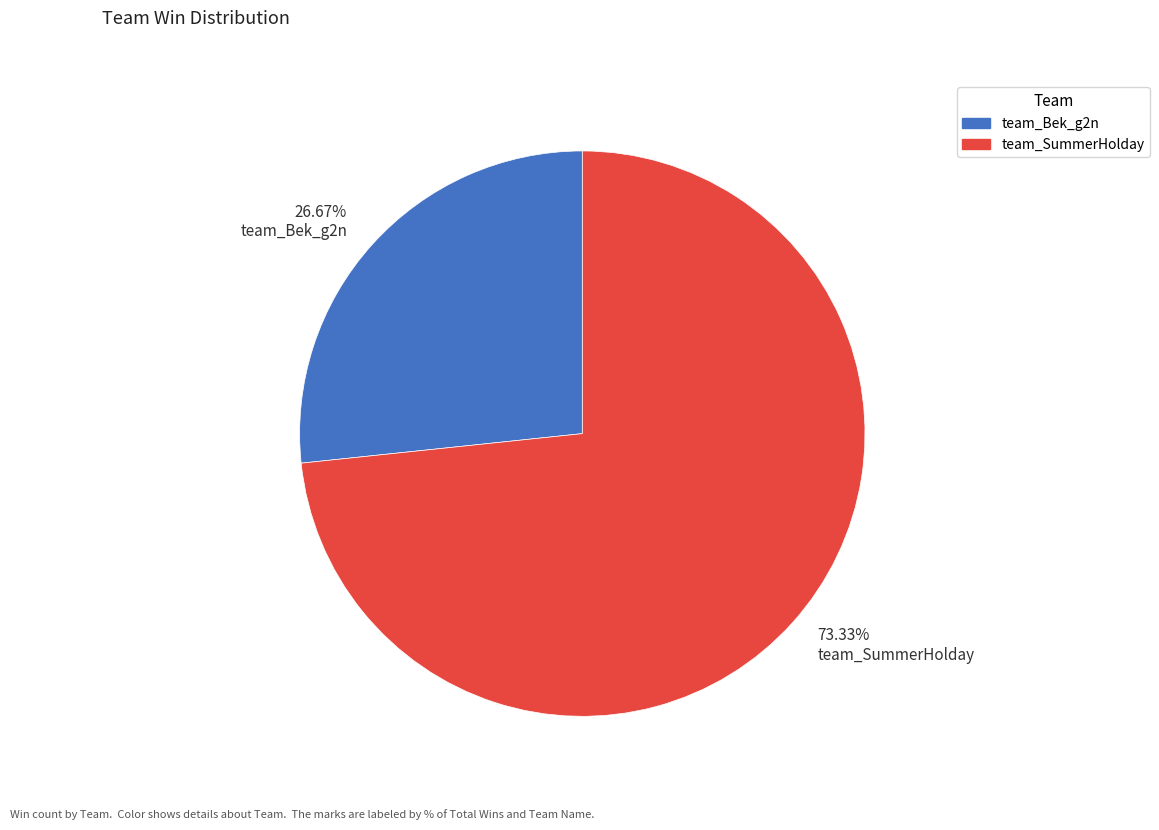

Is there any slice that represents more than half of the pie?

Yes